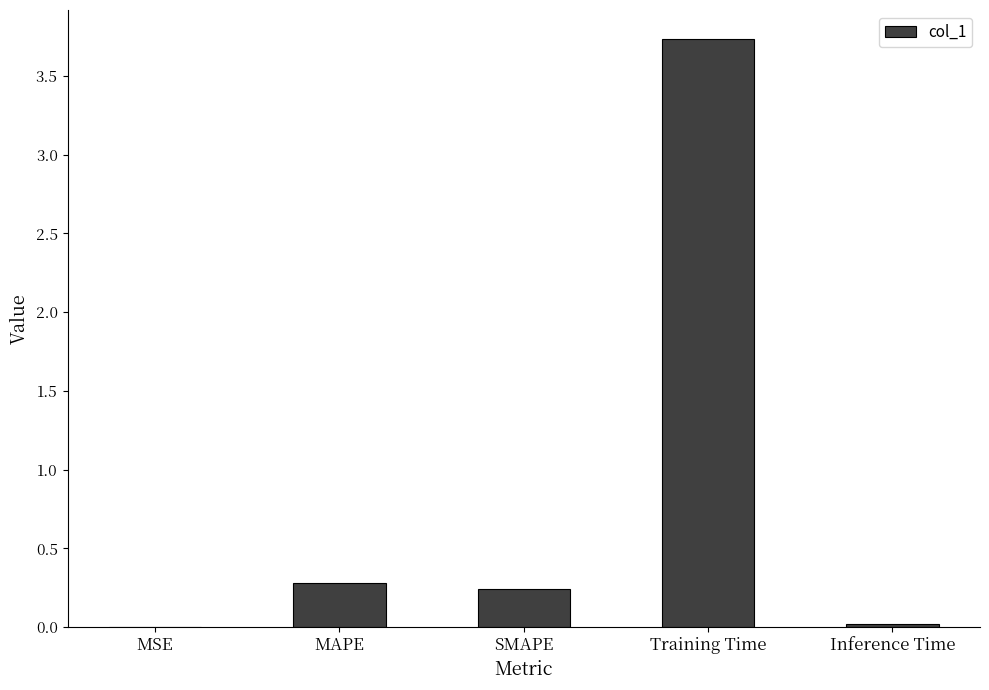

What is the average value?

0.9